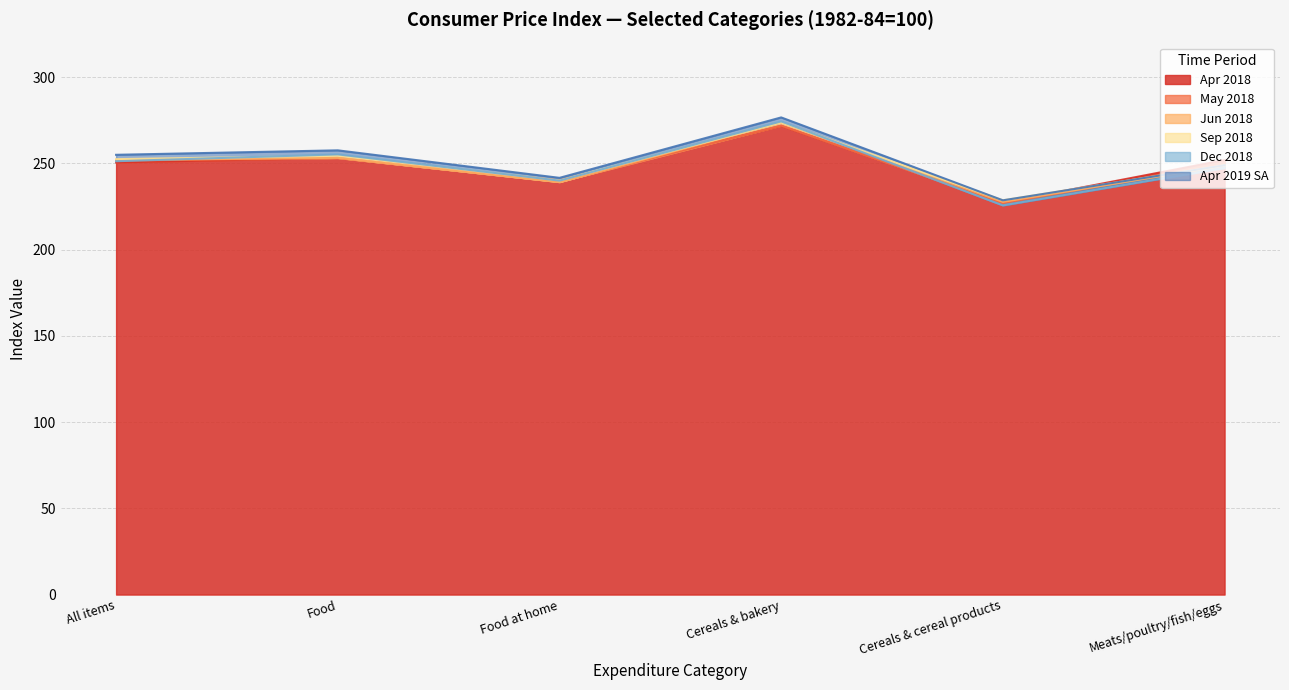

What is the label of the 6th point from the right?

All items